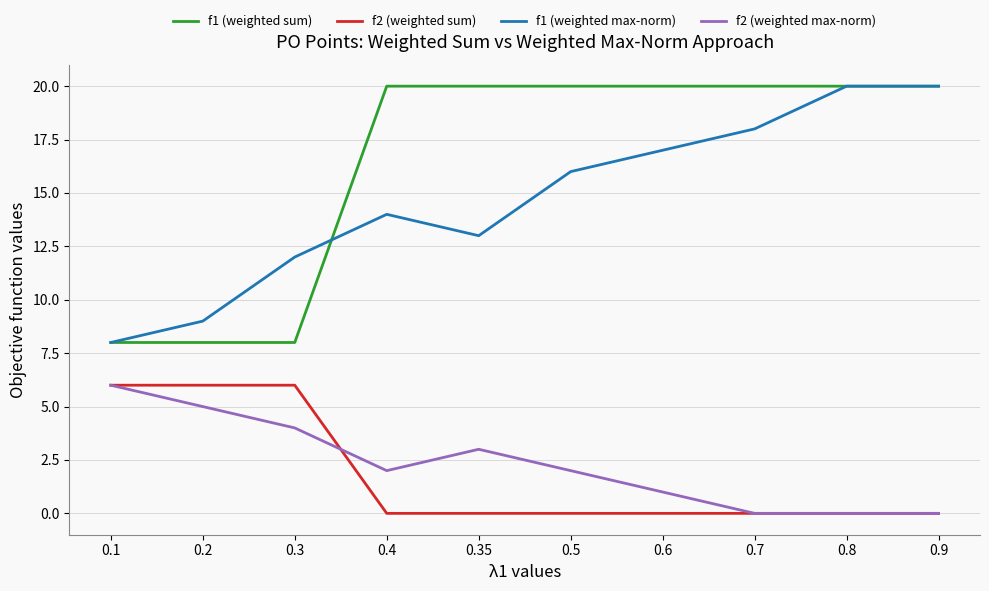

What is the average value of the f1 (weighted max-norm) series?

15